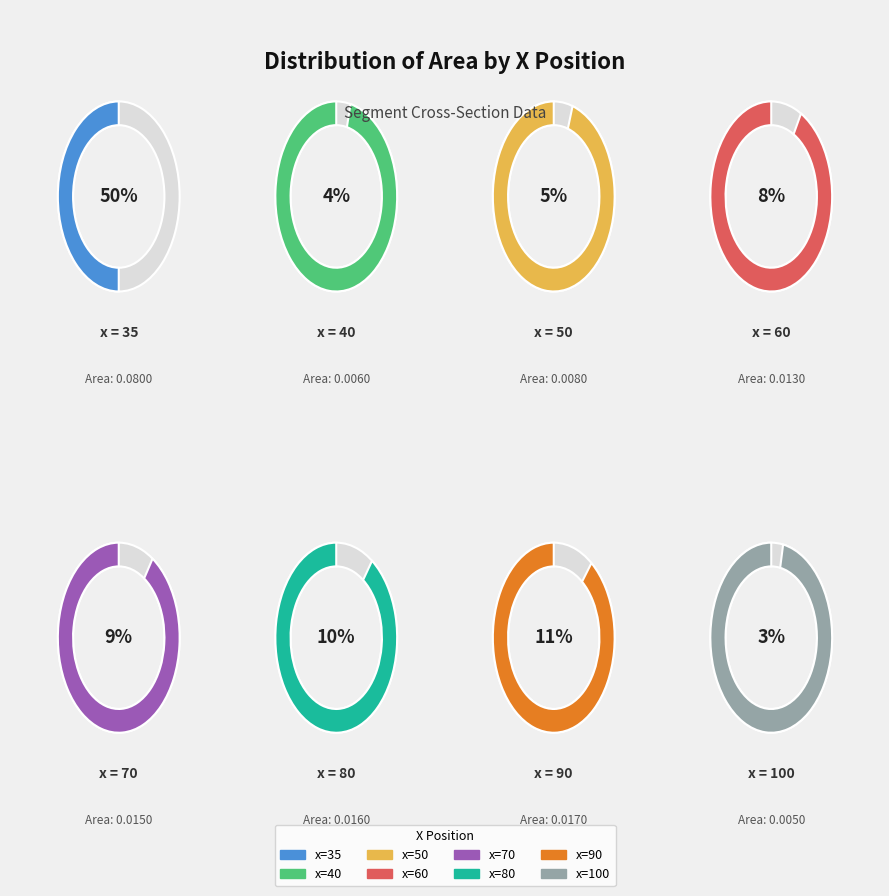

Is 100 the majority of the pie?

No